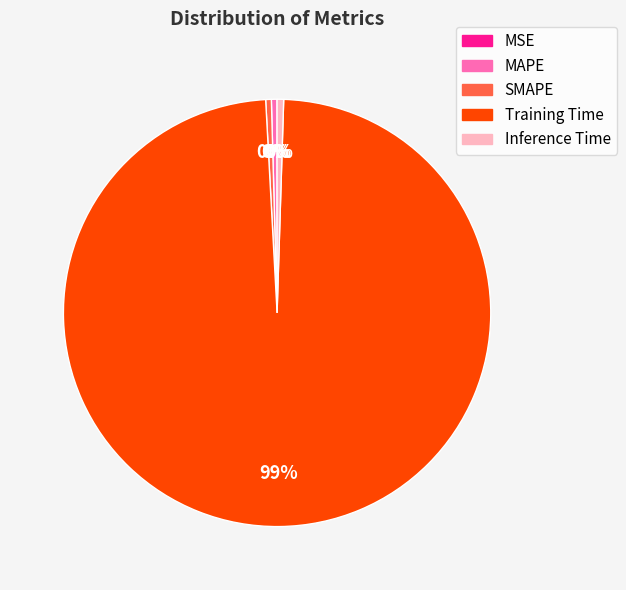

Which has a higher value, Training Time or MAPE?

Training Time